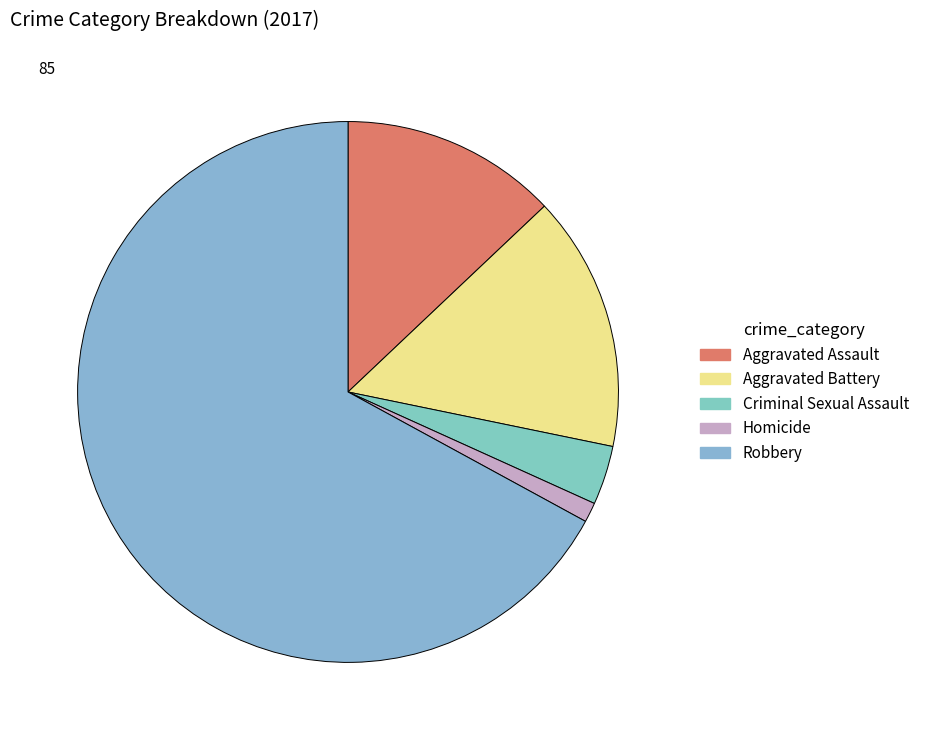

What is the smallest slice in the pie chart?

Homicide